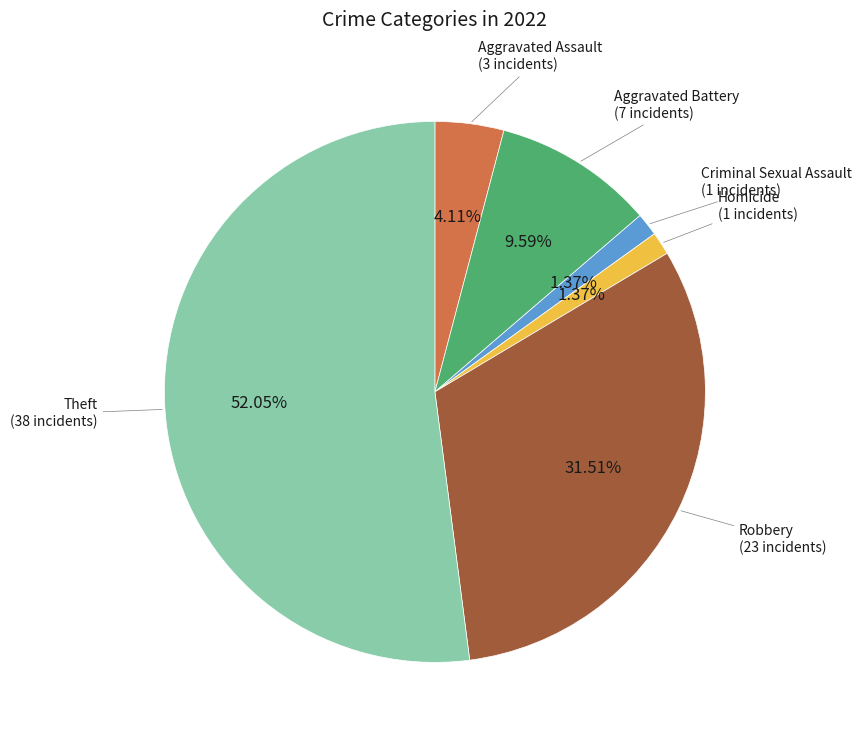

To the nearest percent, what portion does Aggravated Battery represent?

10%